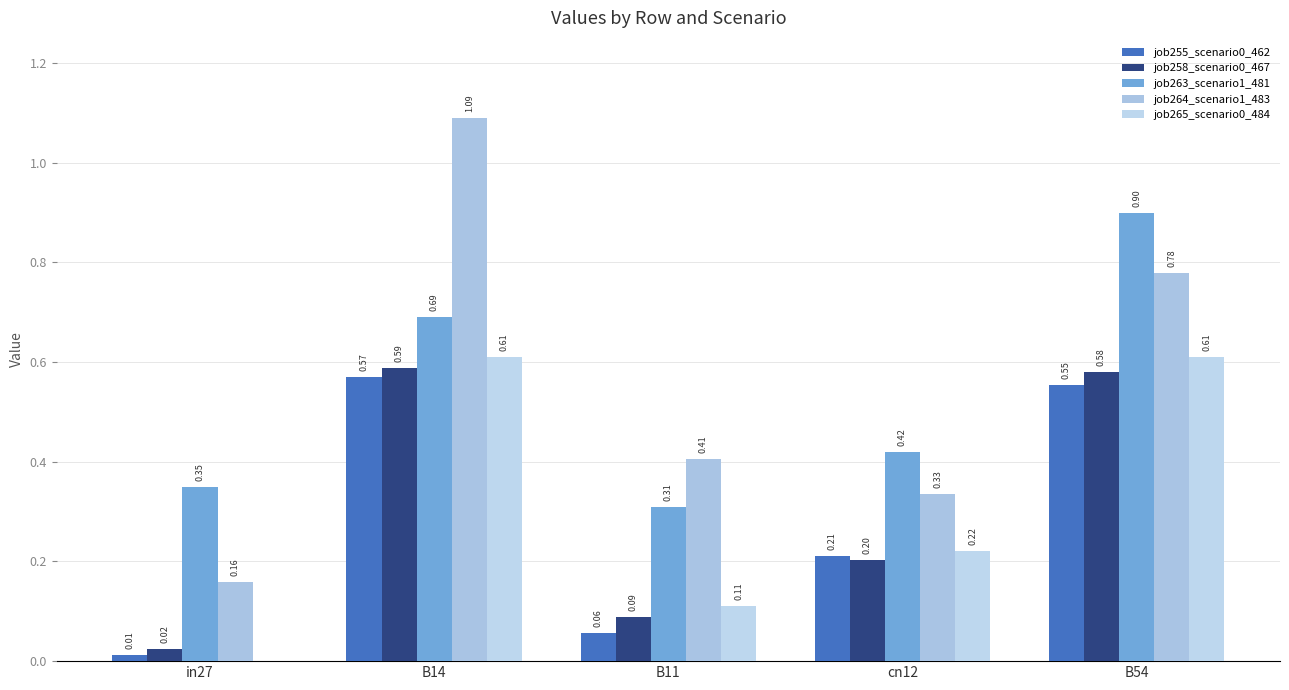

What is the difference between the second highest and second lowest values in the job263_scenario1_481 series?

0.3